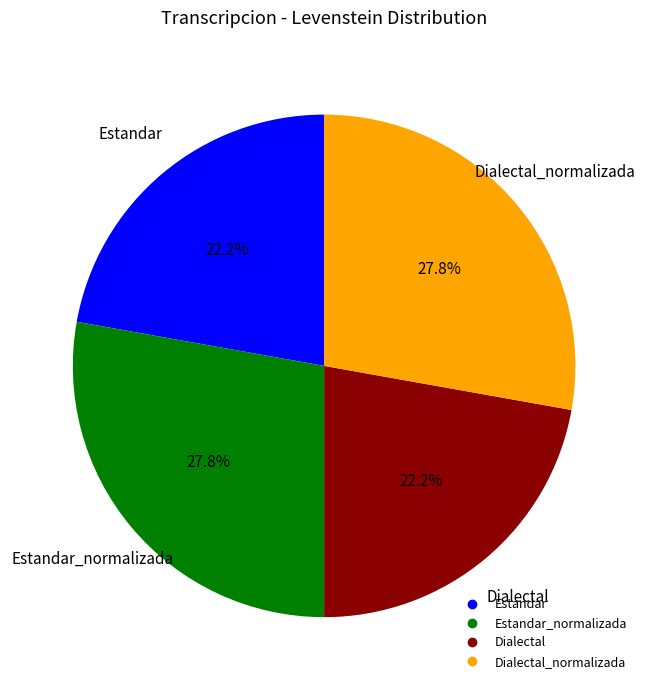

How many segments does this pie chart have?

4